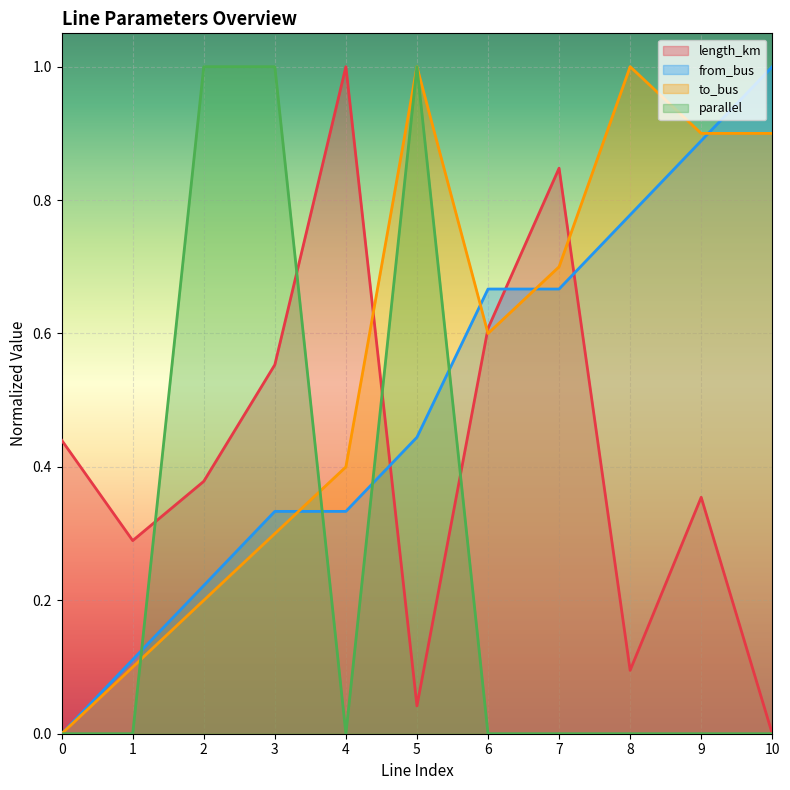

Which series ends up on top after the final intersection of length_km and parallel?

length_km